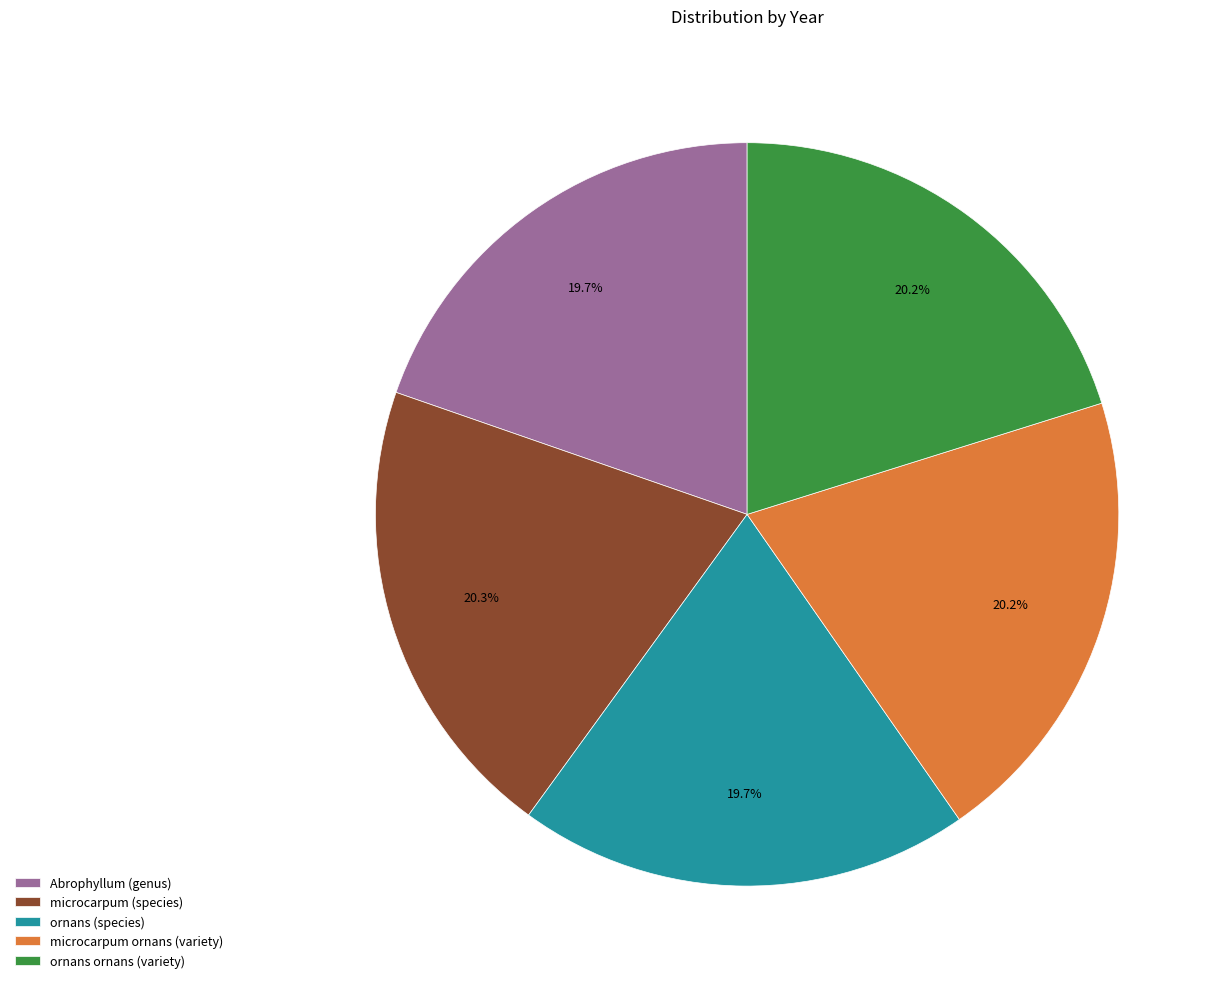

How much of the chart is everything except microcarpum (species)?

79.7%